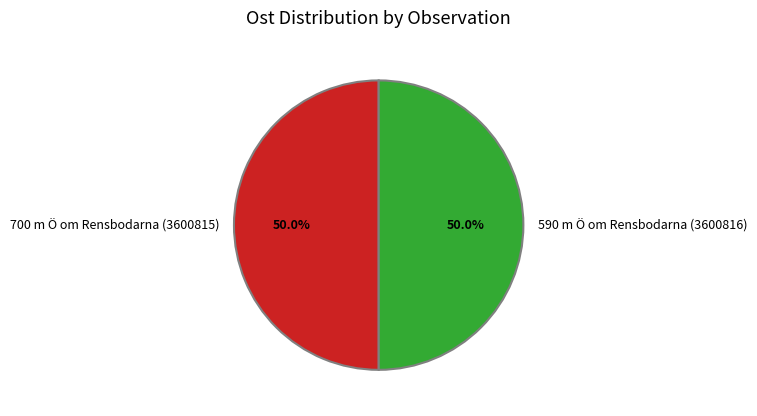

To the nearest percent, what portion does 590 m Ö om Rensbodarna (3600816) represent?

50%